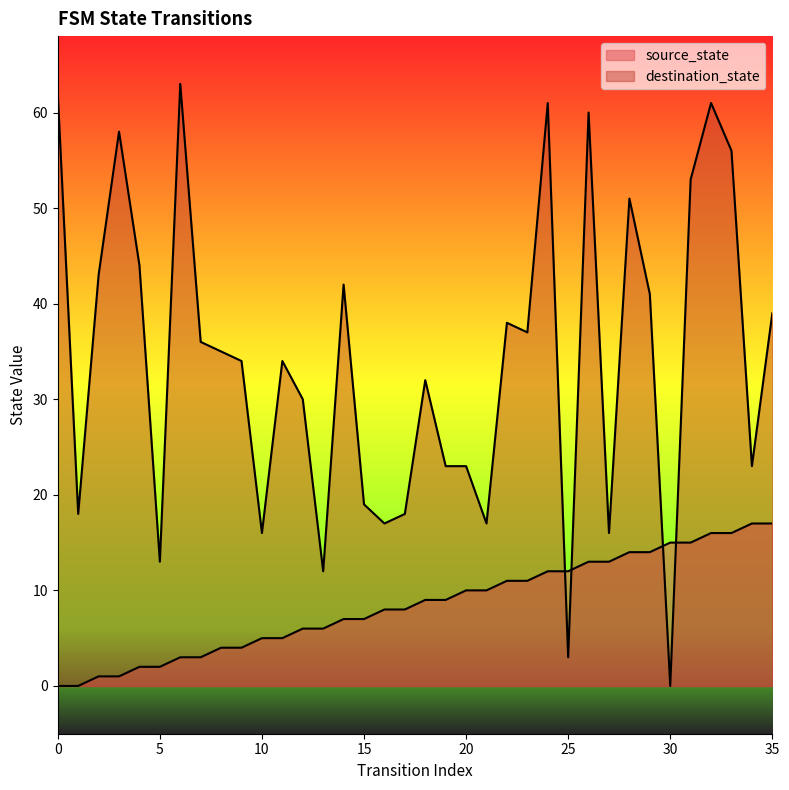

The value of destination_state at 10 is 26. True or false?

False